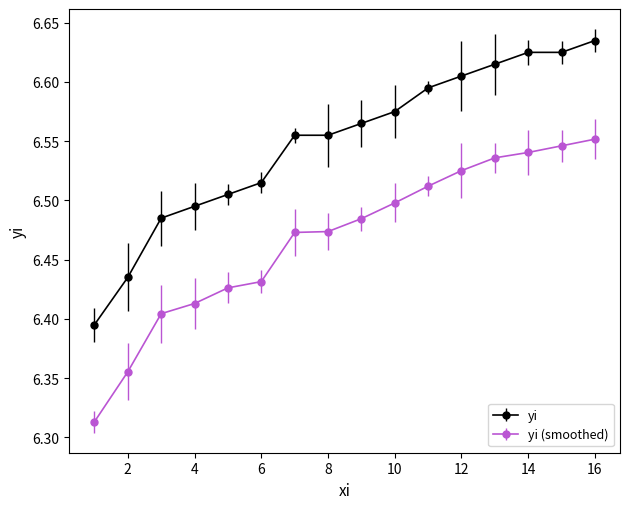

What is the sum of all yi (smoothed) values?

103.5